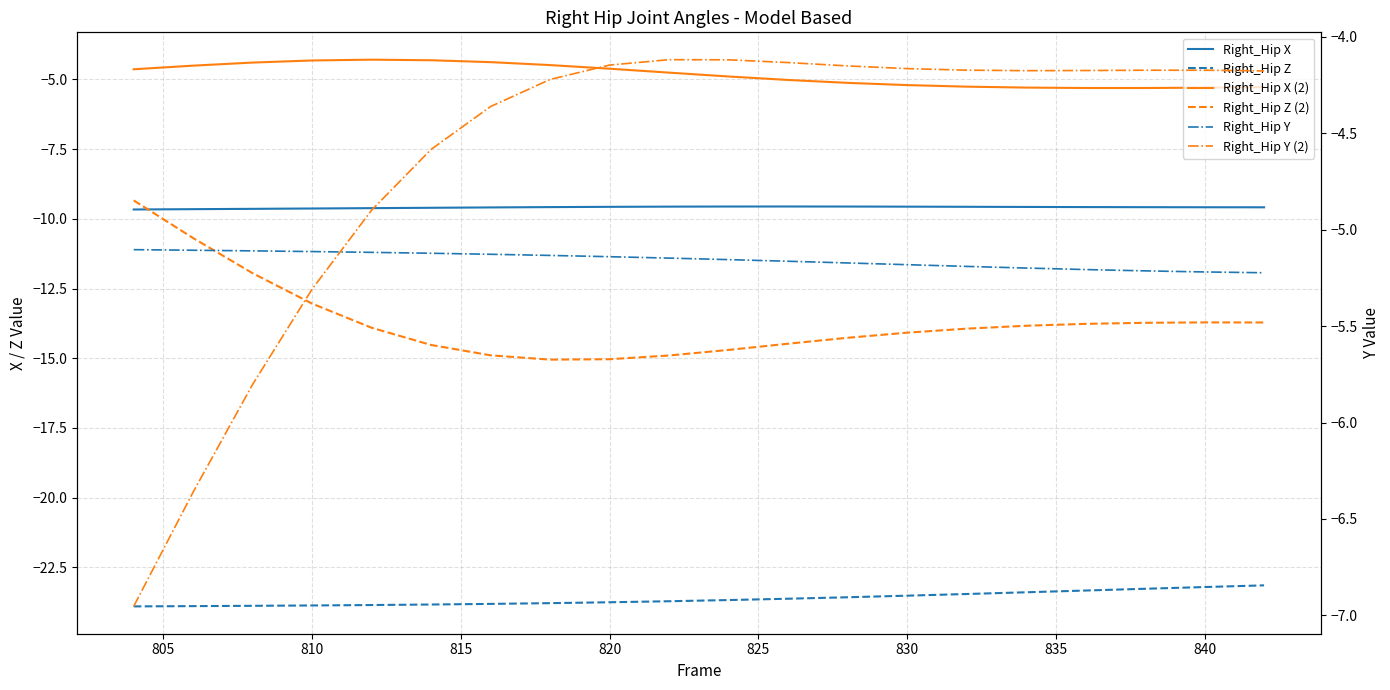

Reading right to left, transcribe all the data shown in this chart.

Right_Hip X: -9.6	-9.6	-9.6	-9.6	-9.6	-9.6	-9.6	-9.6	-9.6	-9.6	-9.6	-9.6	-9.6	-9.6	-9.6	-9.6	-9.6	-9.6	-9.7	-9.7
Right_Hip Z: -23.1	-23.2	-23.3	-23.3	-23.4	-23.5	-23.5	-23.6	-23.6	-23.7	-23.7	-23.7	-23.8	-23.8	-23.8	-23.8	-23.9	-23.9	-23.9	-23.9
Right_Hip X (2): -5.3	-5.3	-5.3	-5.3	-5.3	-5.3	-5.2	-5.1	-5.0	-4.9	-4.8	-4.6	-4.5	-4.4	-4.3	-4.3	-4.3	-4.4	-4.5	-4.6
Right_Hip Z (2): -13.7	-13.7	-13.7	-13.8	-13.8	-13.9	-14.1	-14.3	-14.5	-14.7	-14.9	-15.0	-15.0	-14.9	-14.5	-13.9	-13.0	-12.0	-10.7	-9.3
Right_Hip Y: -5.2	-5.2	-5.2	-5.2	-5.2	-5.2	-5.2	-5.2	-5.2	-5.2	-5.1	-5.1	-5.1	-5.1	-5.1	-5.1	-5.1	-5.1	-5.1	-5.1
Right_Hip Y (2): -4.2	-4.2	-4.2	-4.2	-4.2	-4.2	-4.2	-4.2	-4.1	-4.1	-4.1	-4.1	-4.2	-4.4	-4.6	-4.9	-5.3	-5.8	-6.4	-7.0